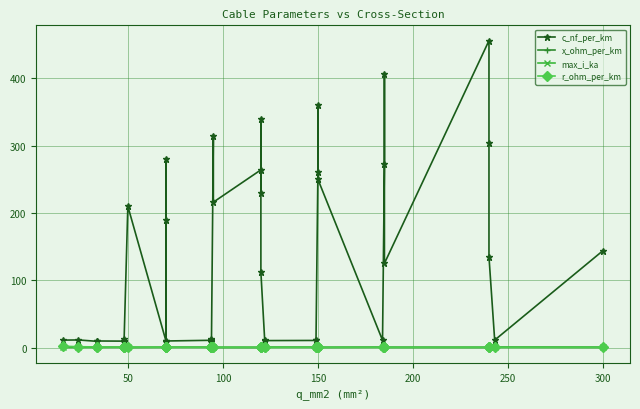

In max_i_ka, how many points are lower than both neighbors (excluding endpoints)?

8